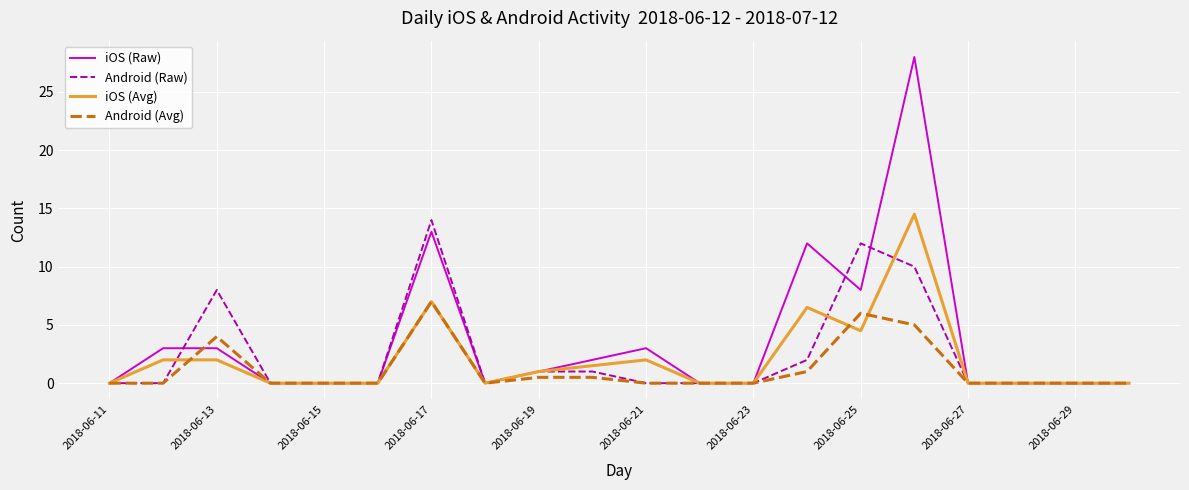

List the series in order of their peak value, lowest first.

Android (Avg), Android (Raw), iOS (Avg), iOS (Raw)